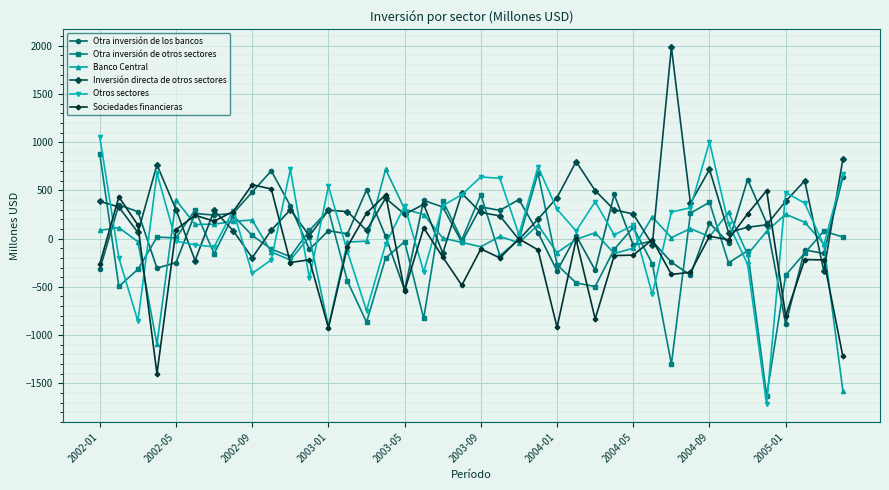

True or false: Inversión directa de otros sectores and Sociedades financieras cross at least once.

True